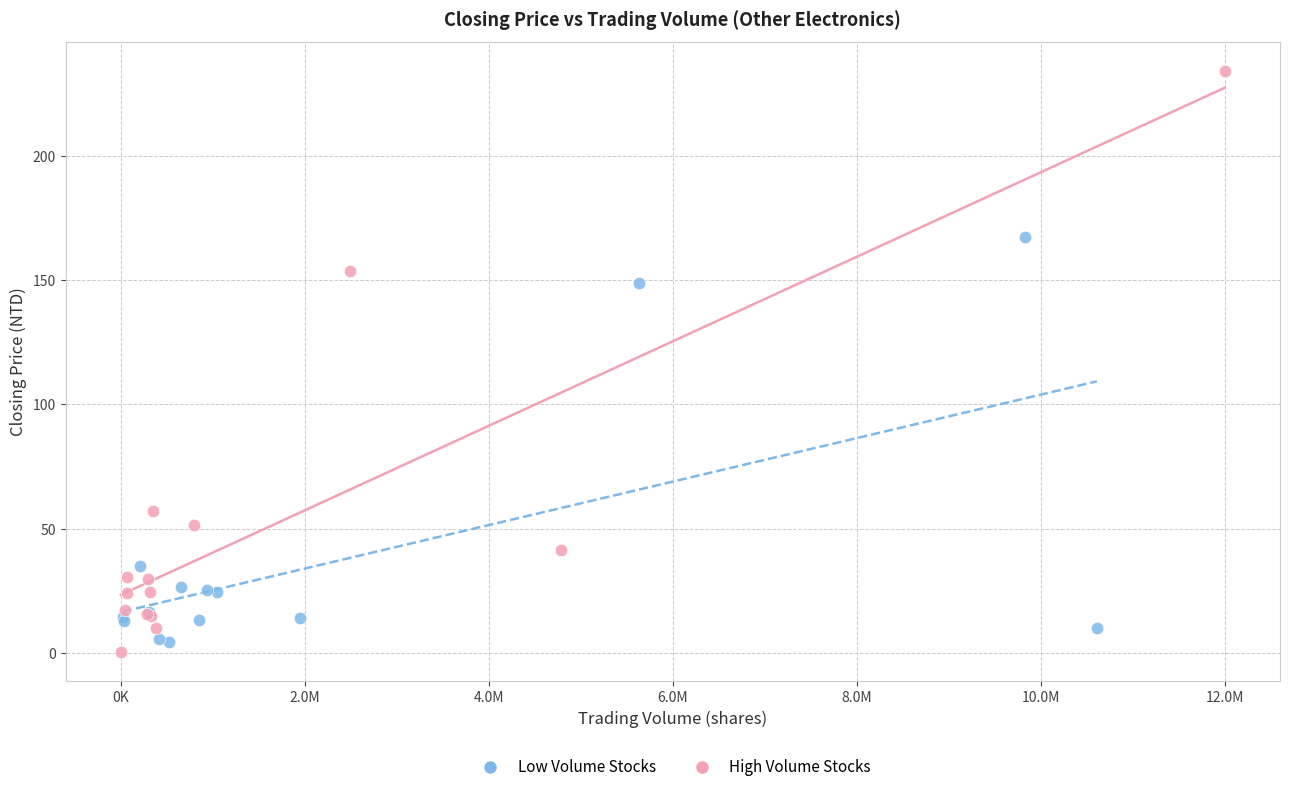

Which series has the widest spread of Y values?

High Volume Stocks